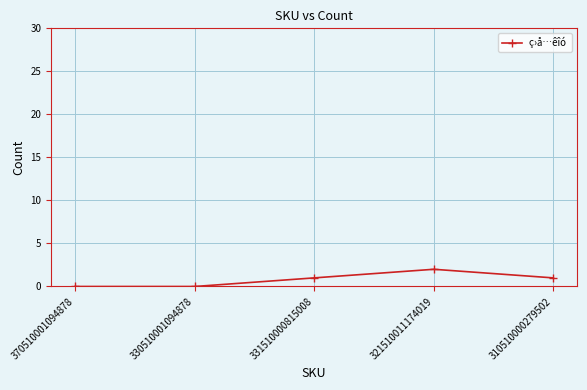

Which has a higher value, 330510001094878 or 331510000815008?

331510000815008